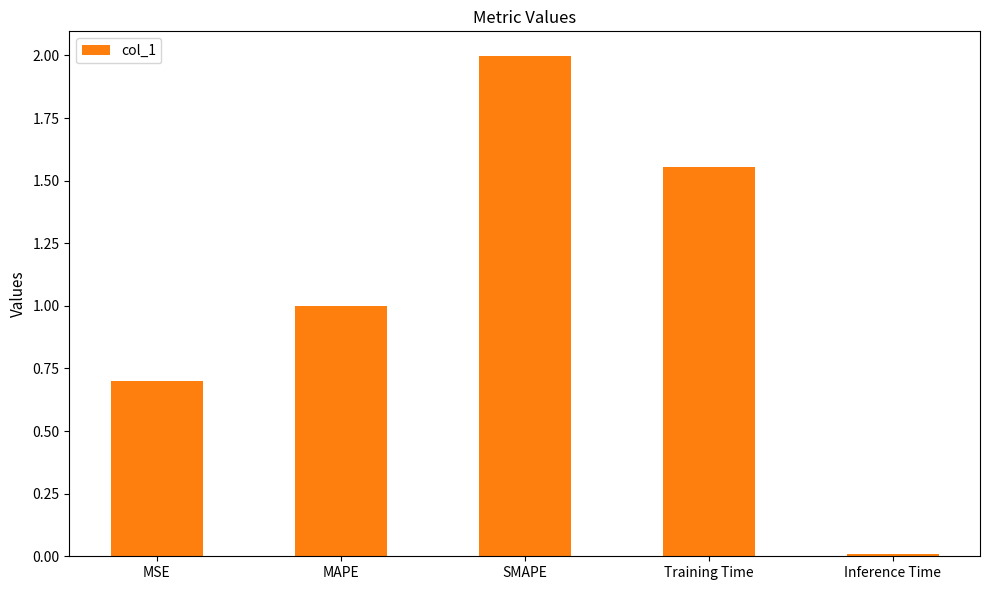

List the labels in order of value, largest first.

SMAPE, Training Time, MAPE, MSE, Inference Time